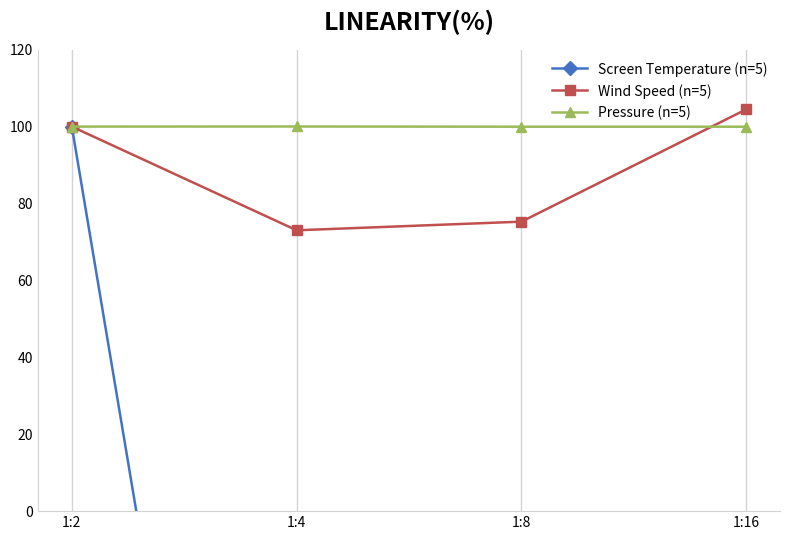

What is the difference between the Screen Temperature (n=5) values at 1:2 and 1:16?

492.8